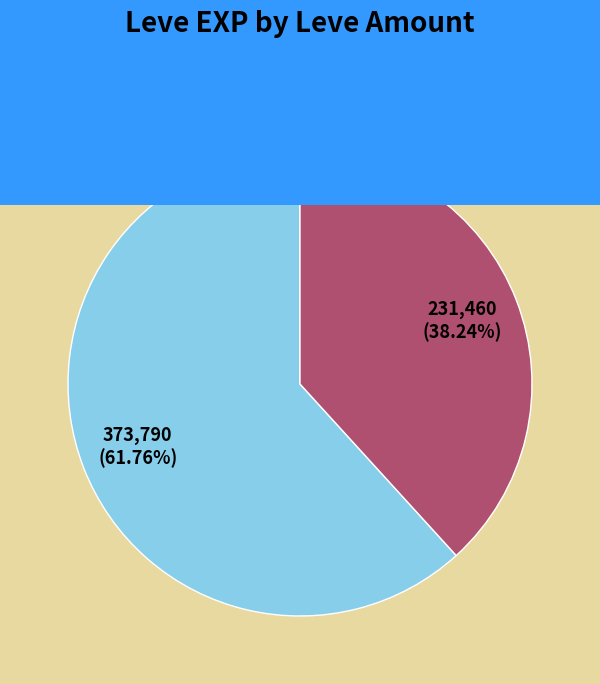

To the nearest percent, what is the average slice percentage?

50%